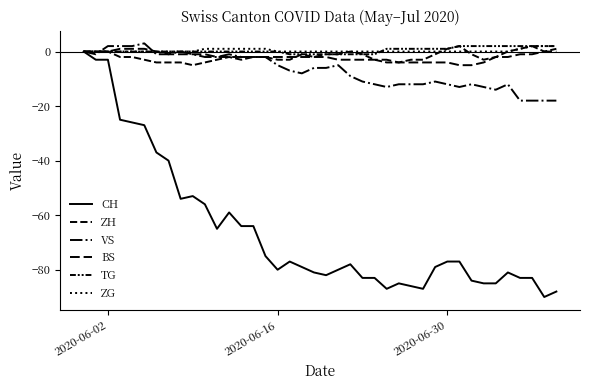

List the series in order of their peak value, lowest first.

CH, BS, ZH, TG, ZG, VS